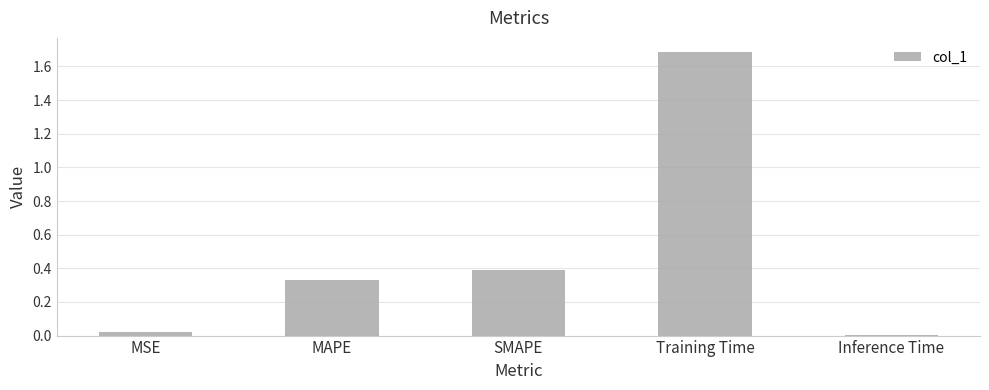

What is the average value?

0.5